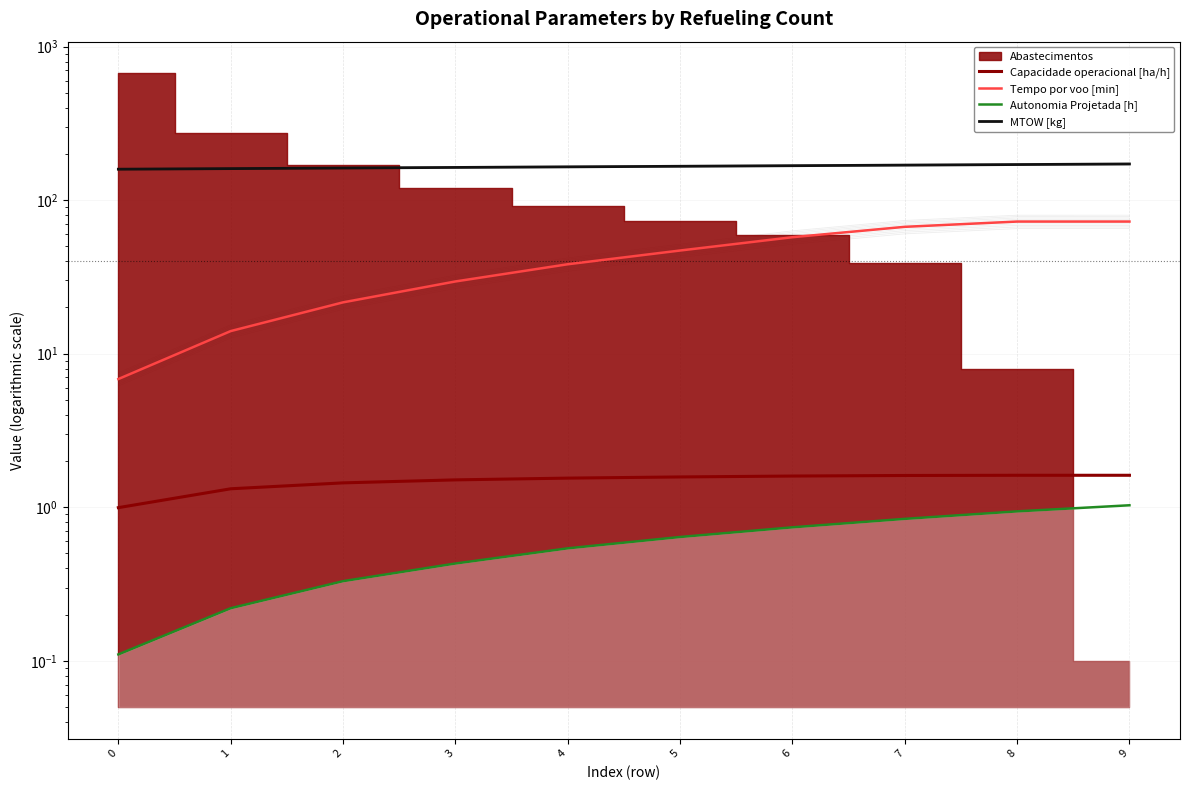

How many values in the Tempo por voo [min] series are below 47?

5